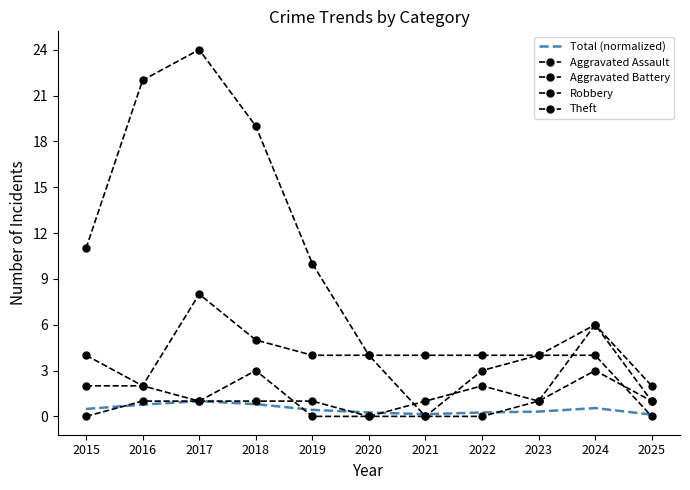

Rank the categories by Aggravated Assault value from highest to lowest.

2024, 2016, 2017, 2018, 2019, 2023, 2025, 2015, 2020, 2021, 2022